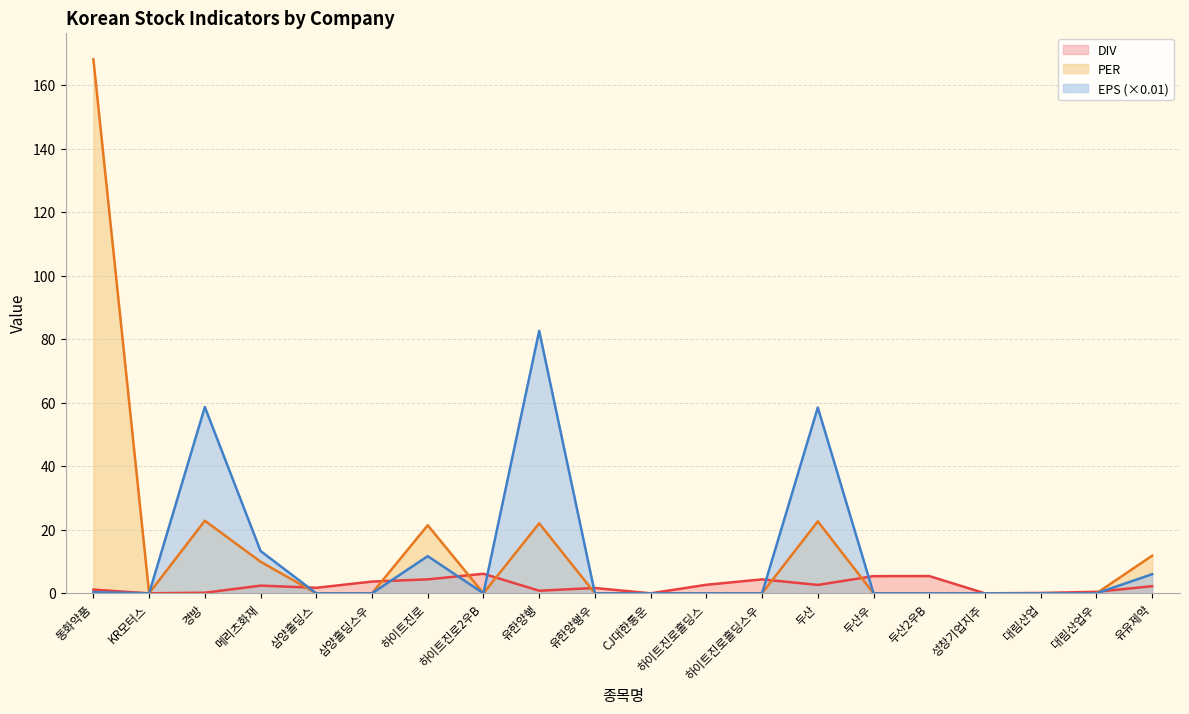

What is the label of the 12th point from the right?

유한양행